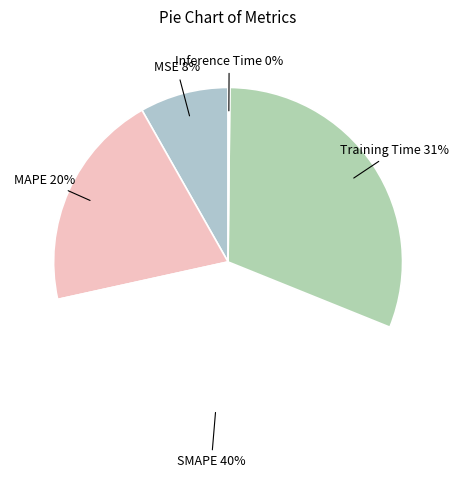

How many segments does this pie chart have?

5